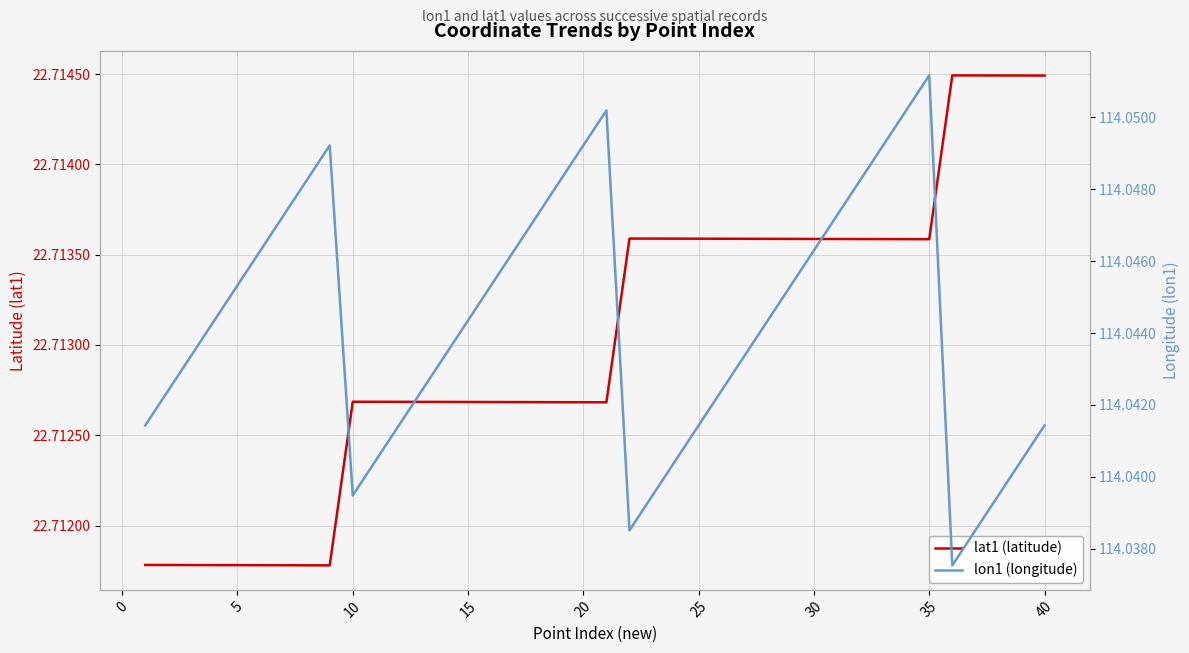

What is the minimum value shown in the chart?

22.7